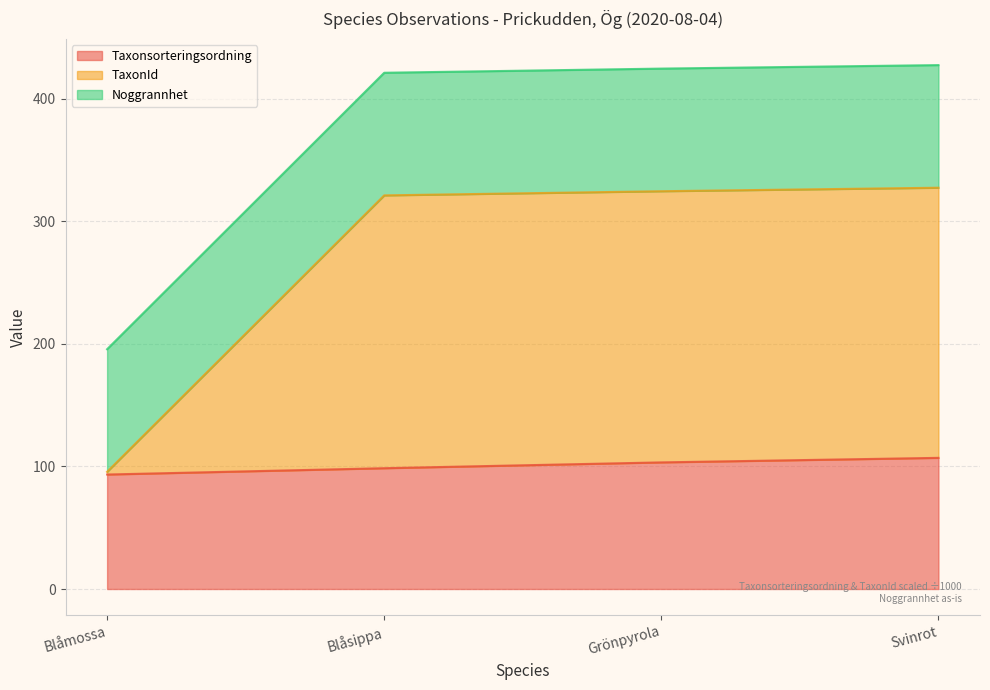

The Taxonsorteringsordning series shows 139.6 at Blåmossa. True or false?

False